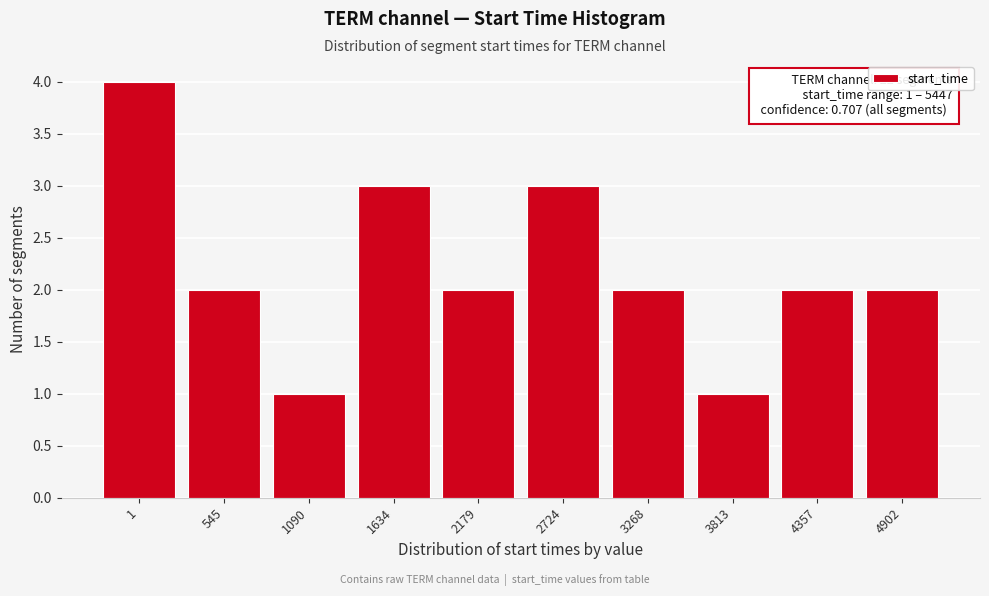

Reading left to right, list all the values displayed in this chart.

4	2	1	3	2	3	2	1	2	2